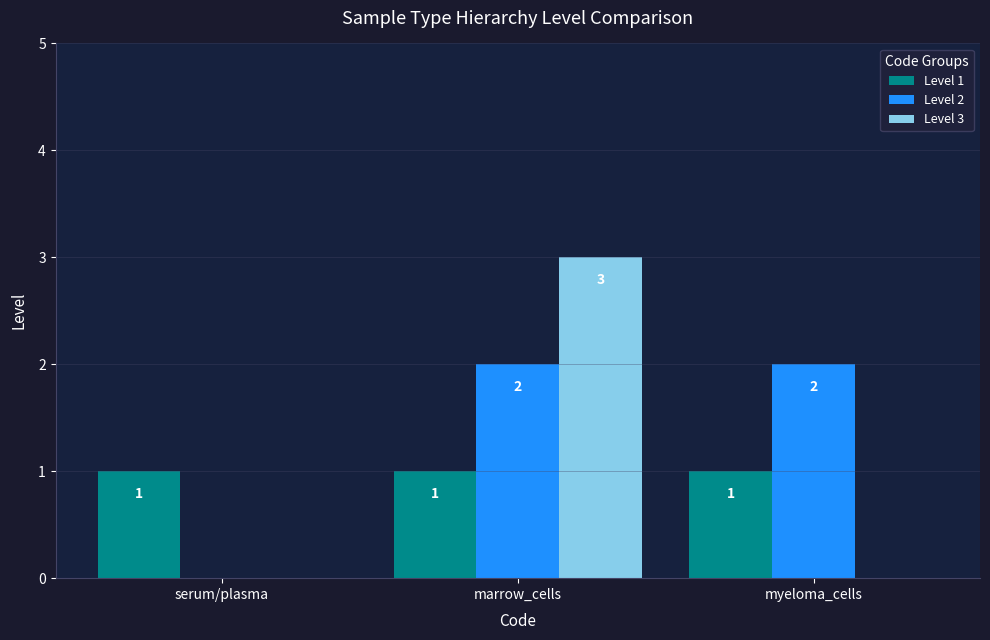

Are the bars horizontal?

No